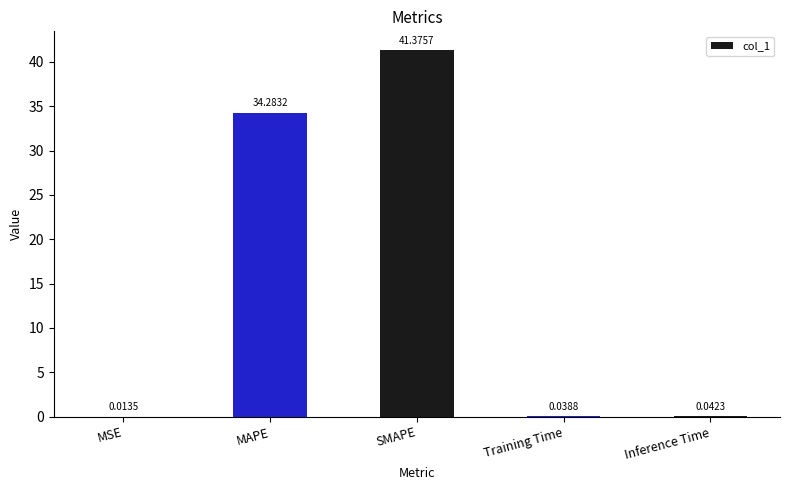

Are the bars horizontal?

No